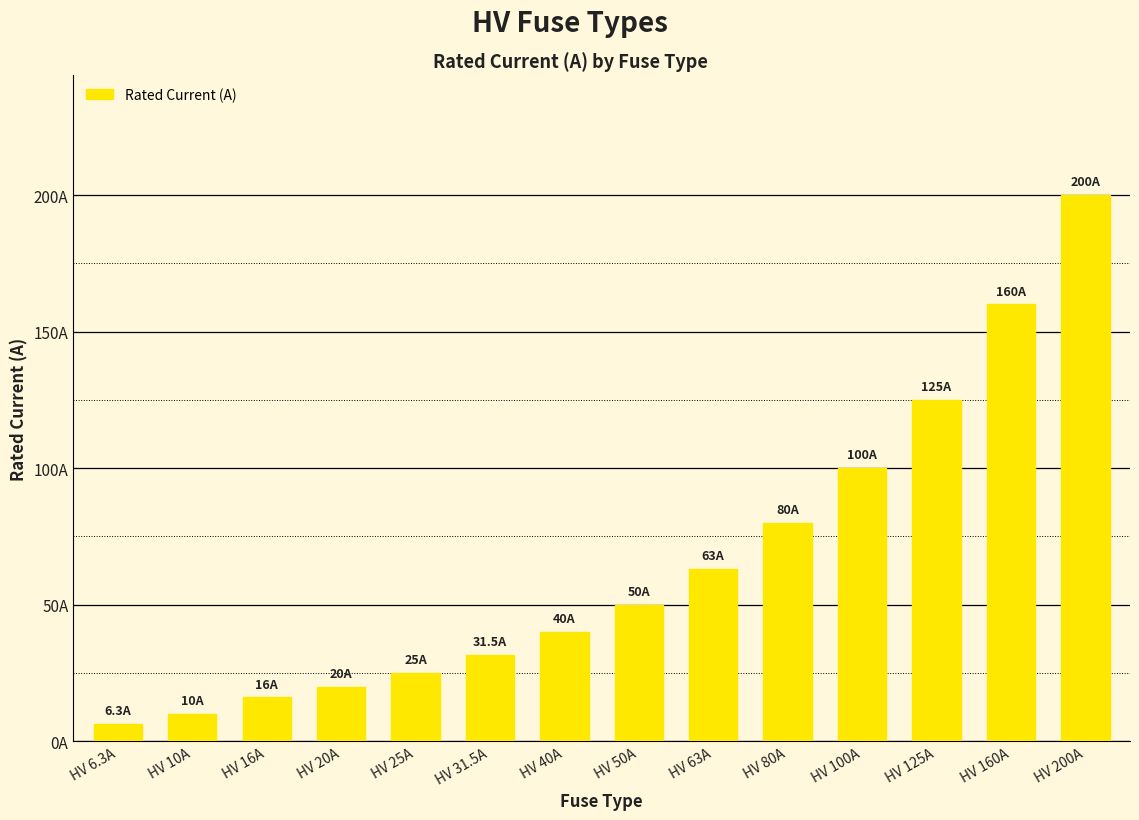

What is the difference between the second highest and minimum values?

153.7